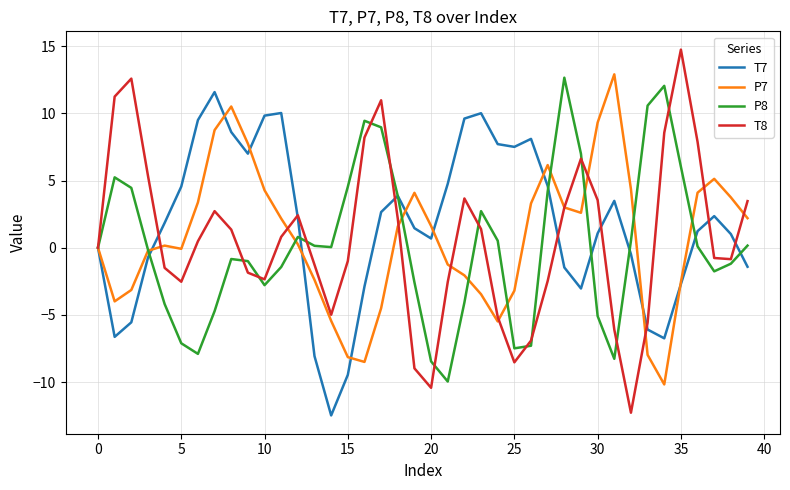

Which series has the widest spread of values?

T8